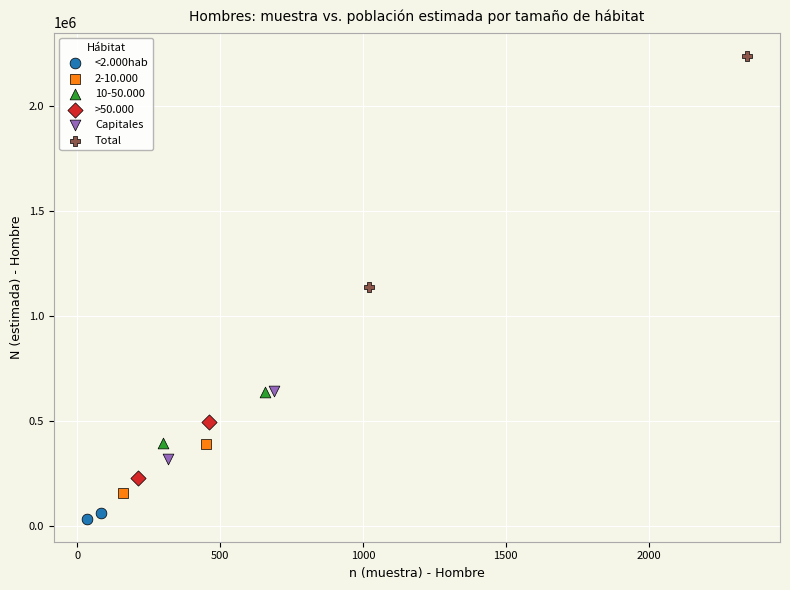

Which series reaches the maximum Y coordinate?

Total